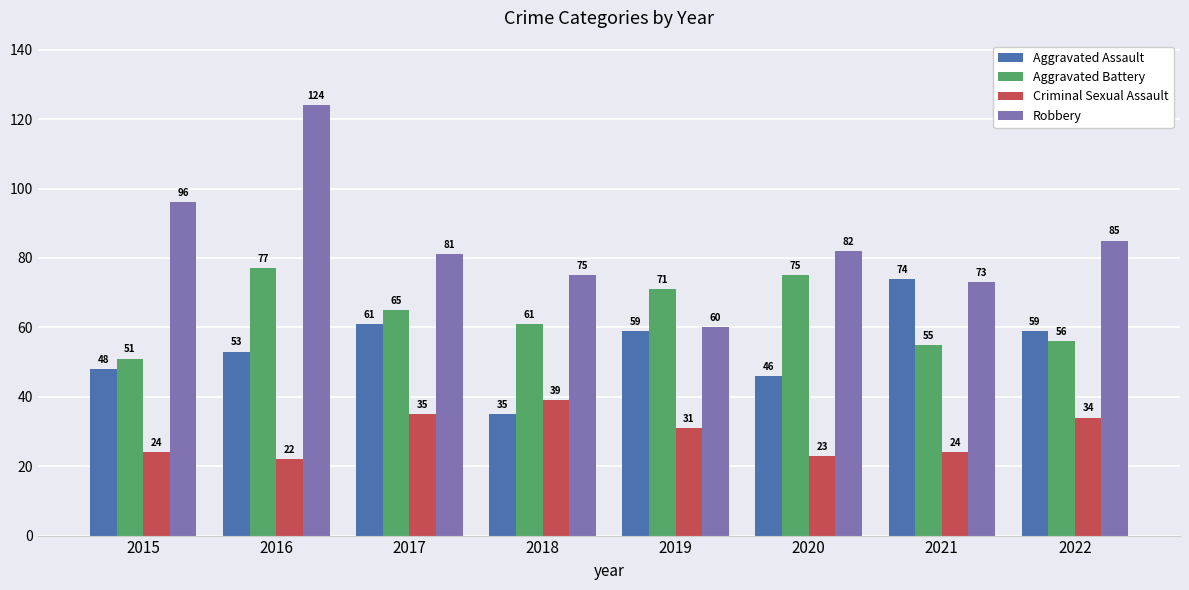

Which category has the lowest value across all series?

2016